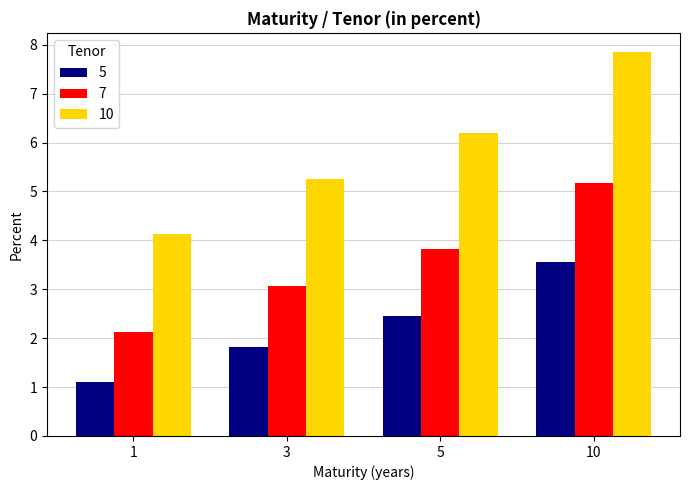

Which label corresponds to the largest value in the chart?

10